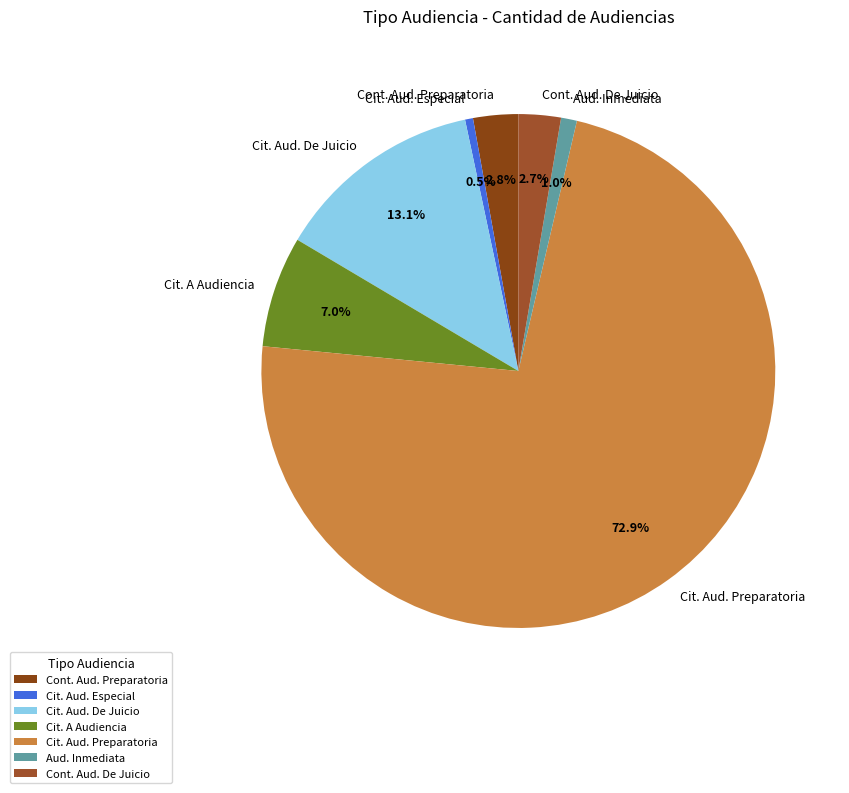

Approximately how many times larger is the value at Cit. Aud. De Juicio compared to Cit. A Audiencia?

1.9